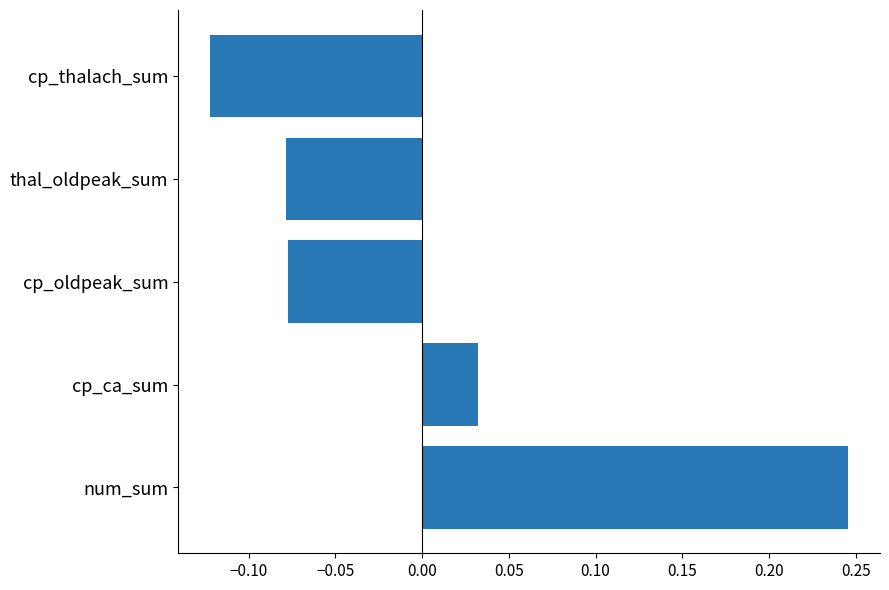

What is the difference between the maximum and minimum values?

0.4